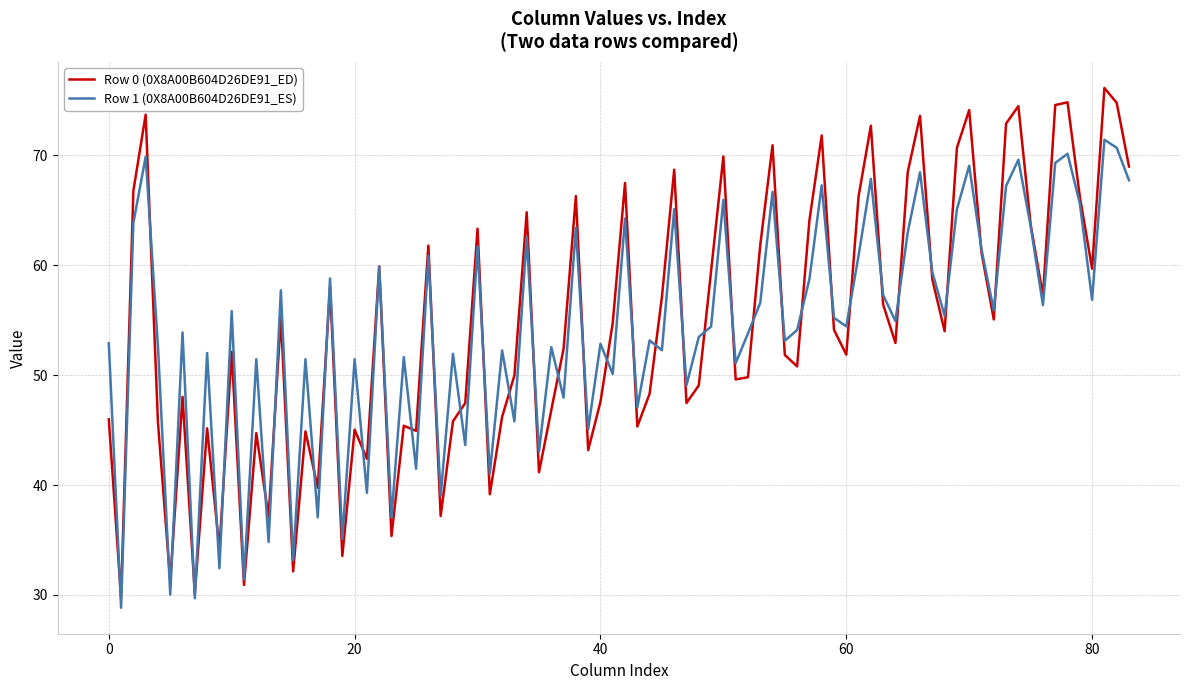

What is the maximum value shown in the chart?

76.1